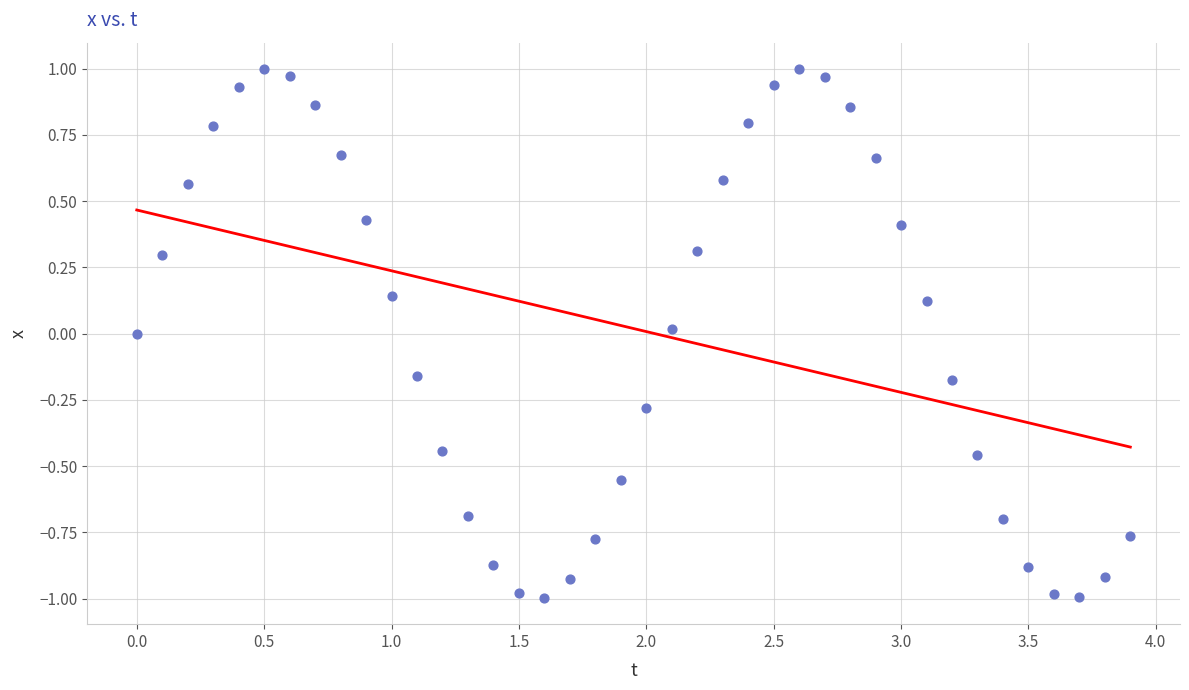

What is the range of X values (max minus min)?

3.9